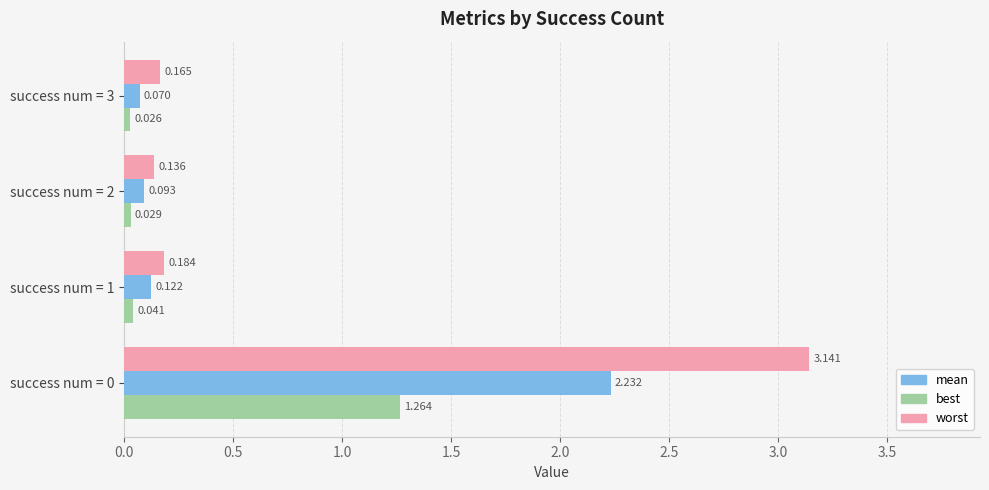

Which series changed the most between success num = 1 and success num = 3?

mean